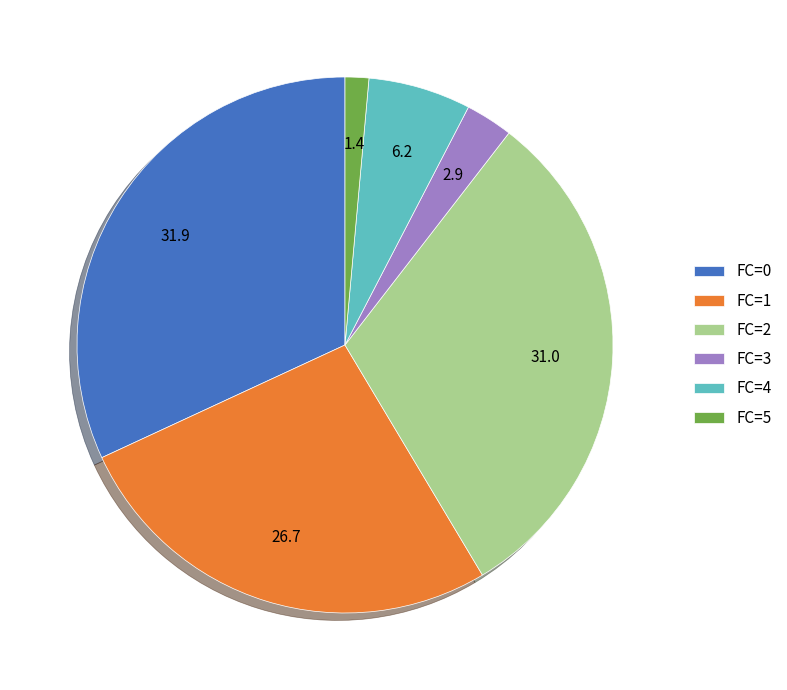

What is the smallest slice in the pie chart?

FC=5